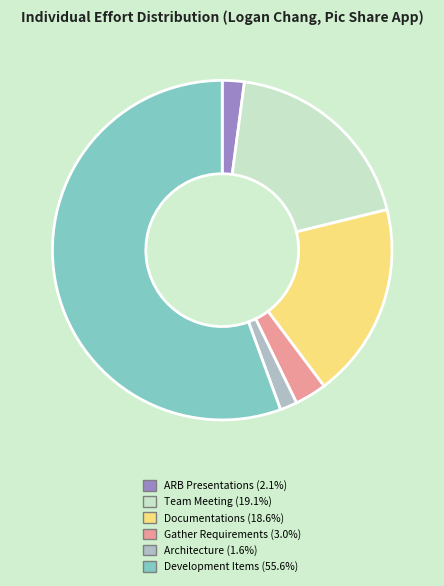

Is there any slice that represents more than half of the pie?

Yes